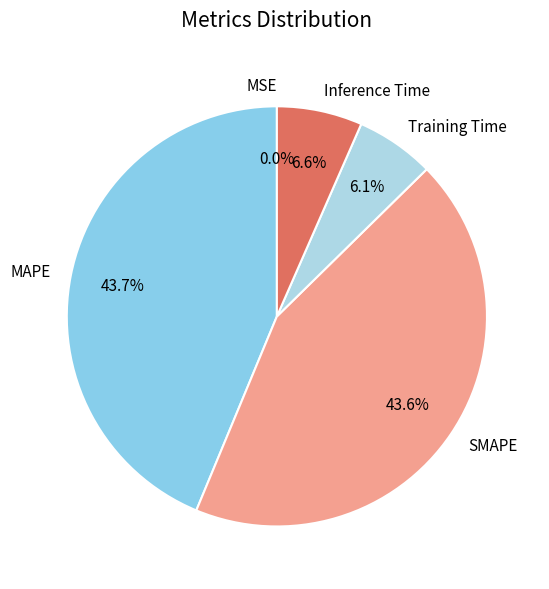

Does SMAPE account for over 50% of the chart?

No